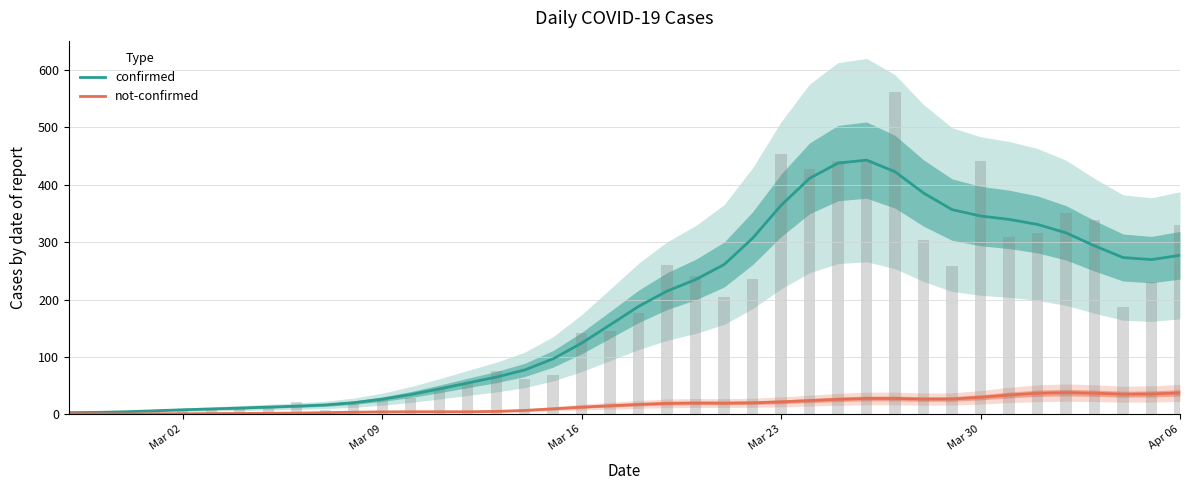

The not-confirmed series shows 12.4 at Mar 16. True or false?

True